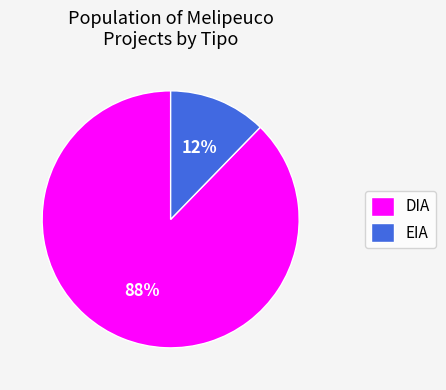

To the nearest percent, what is the combined percentage of EIA and DIA?

100%